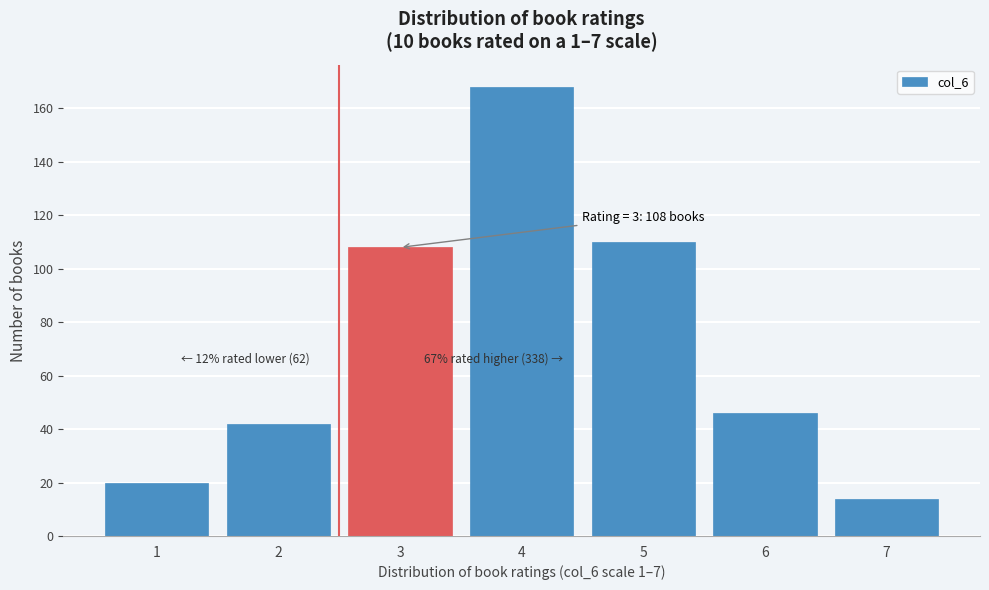

Reading left to right, transcribe all the data shown in this chart.

20	42	108	168	110	46	14